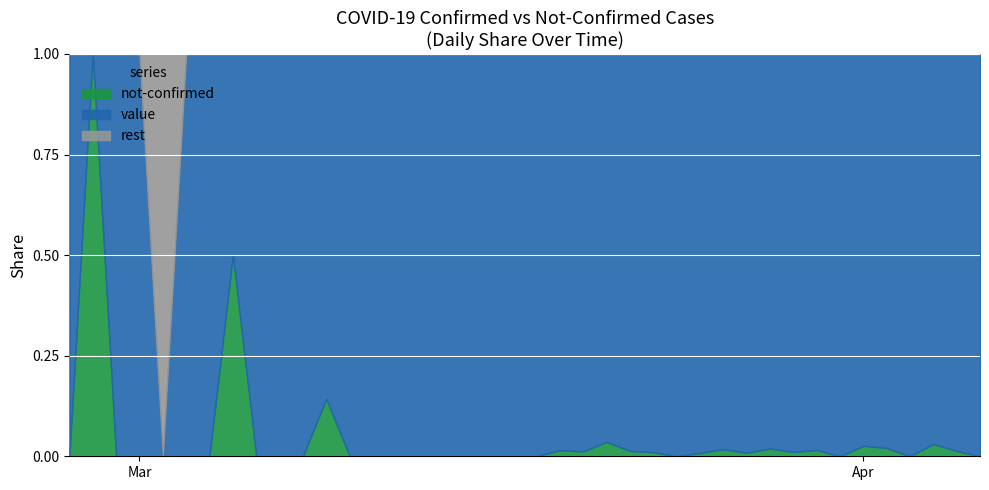

Between 2020-03-09 and 2020-03-26, which series saw the biggest shift?

value